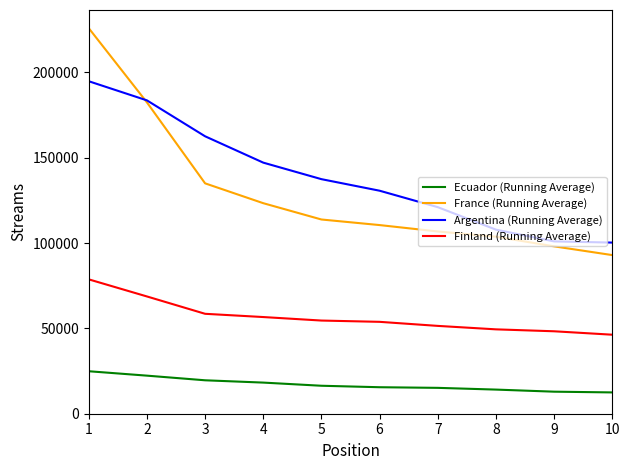

What is the difference between the highest and lowest values at 3?

143004.5